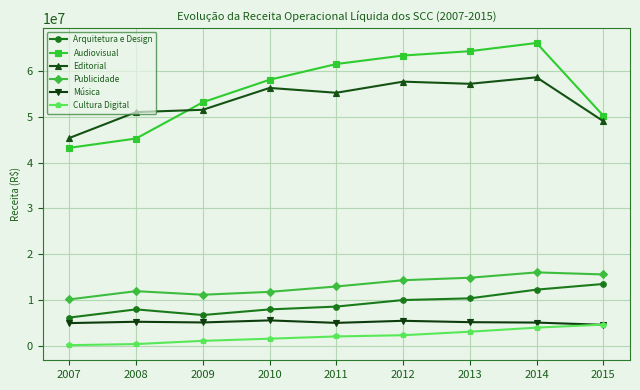

True or false: Publicidade and Editorial cross at least once.

False